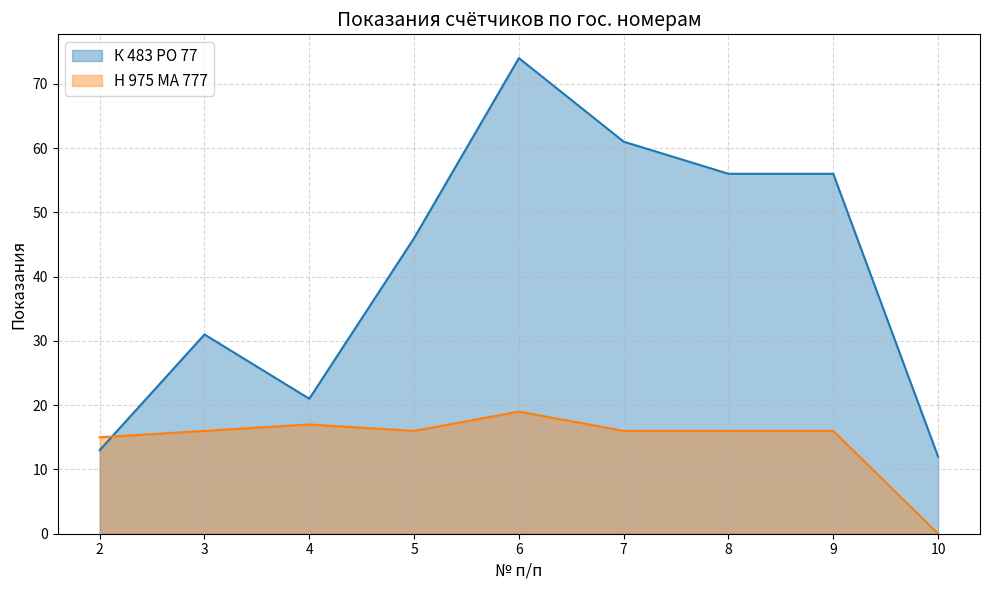

Is the value of К 483 РО 77 at 6 greater than the value of Н 975 МА 777 at 5?

Yes